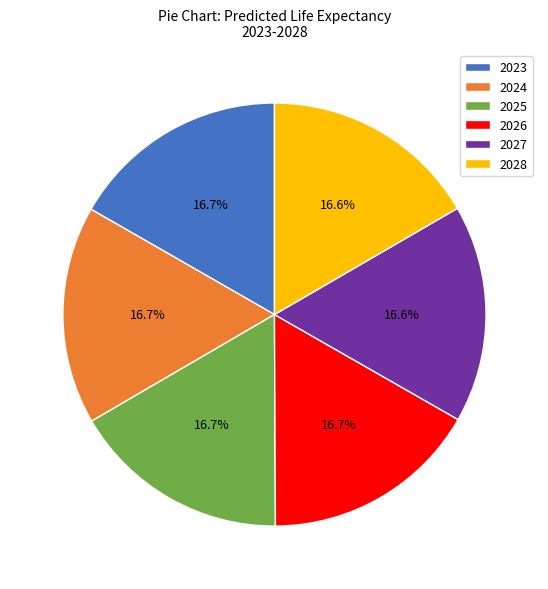

To the nearest percent, what is the combined percentage of 2025 and 2024?

33%